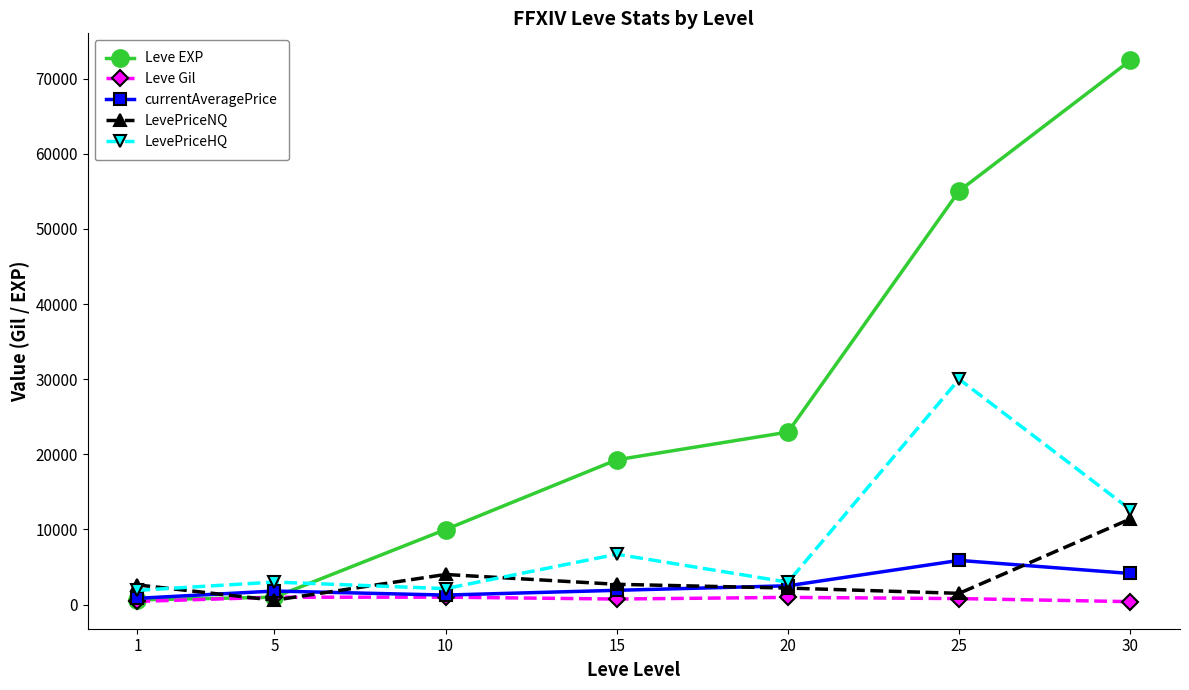

What is the difference between the LevePriceHQ values at 30 and 5?

9646